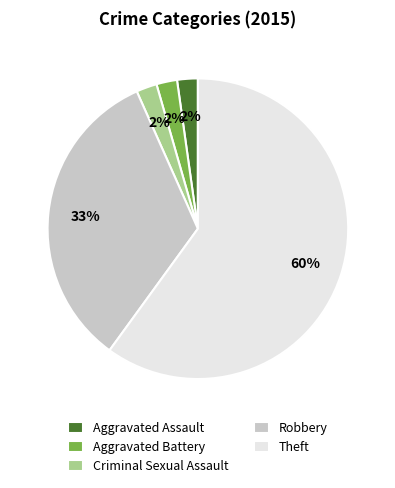

Between Robbery and Criminal Sexual Assault, which is larger?

Robbery